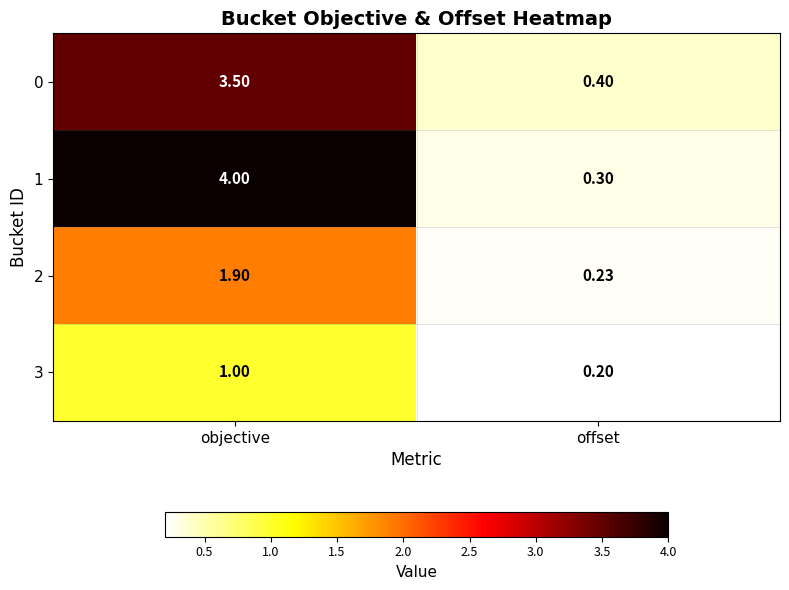

Count the number of categories in the chart.

2